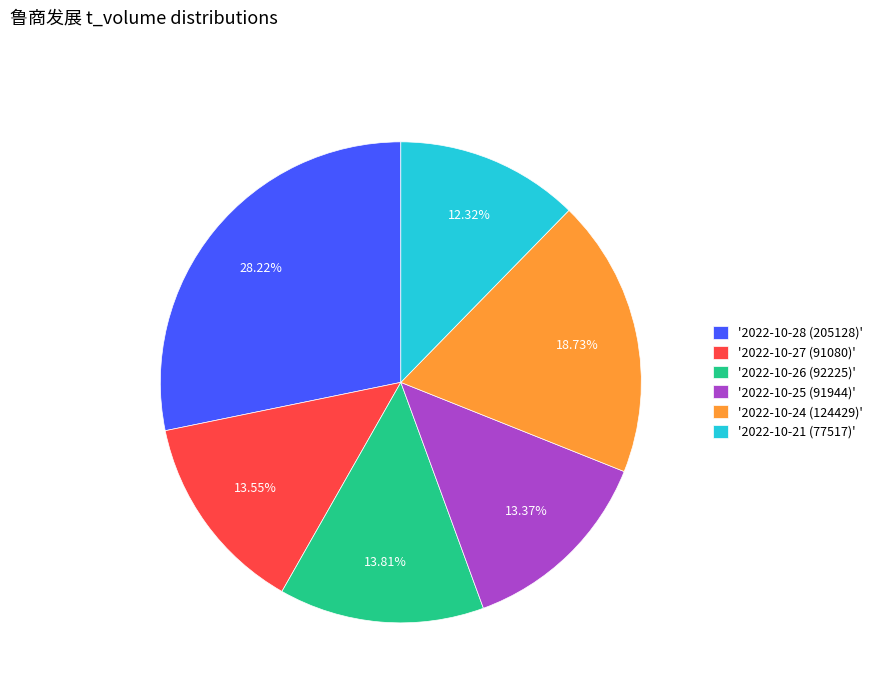

Is there any slice that represents more than half of the pie?

No